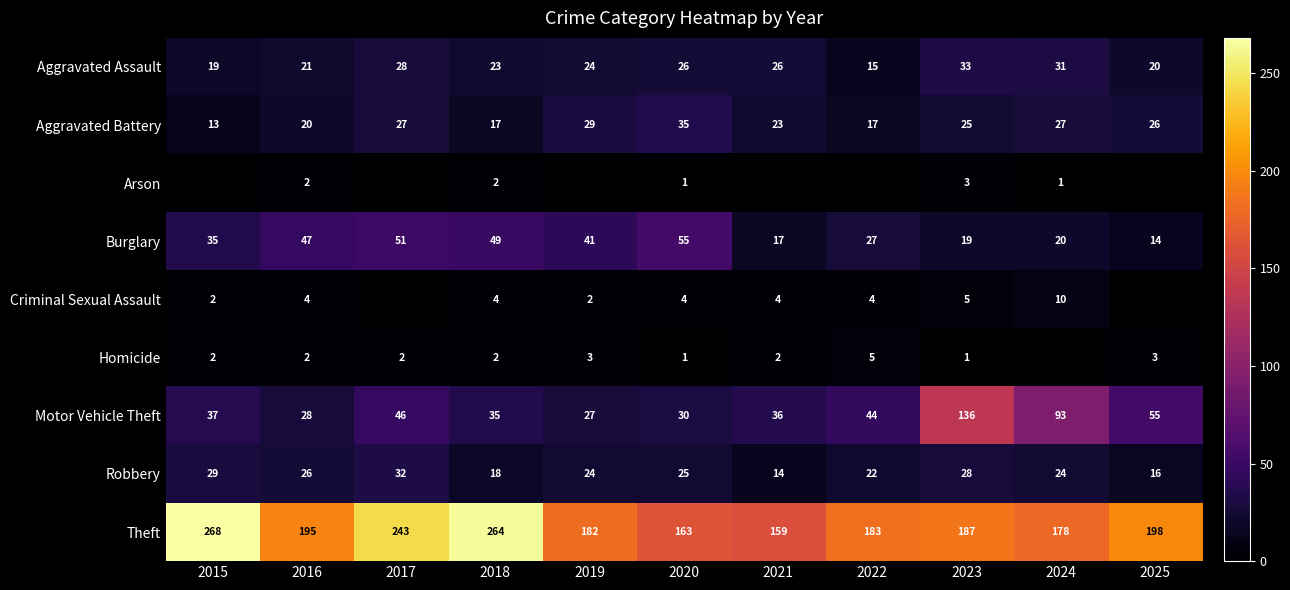

Where is Theft nearest to the value 213?

2025